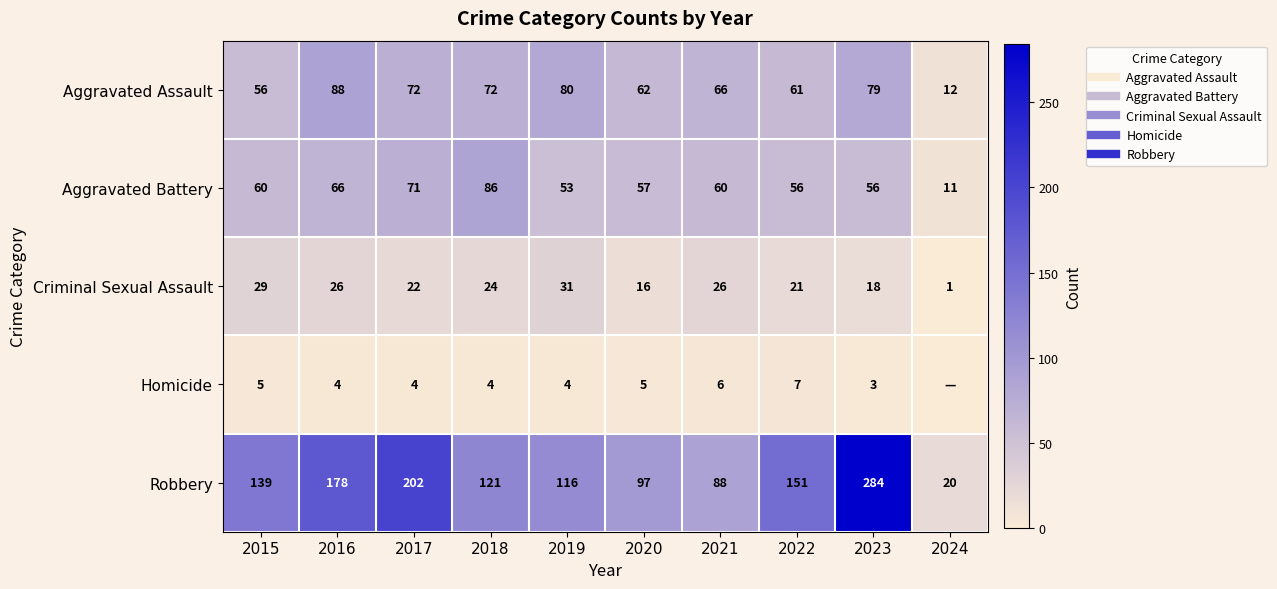

The Robbery series shows 88 at 2021. True or false?

True